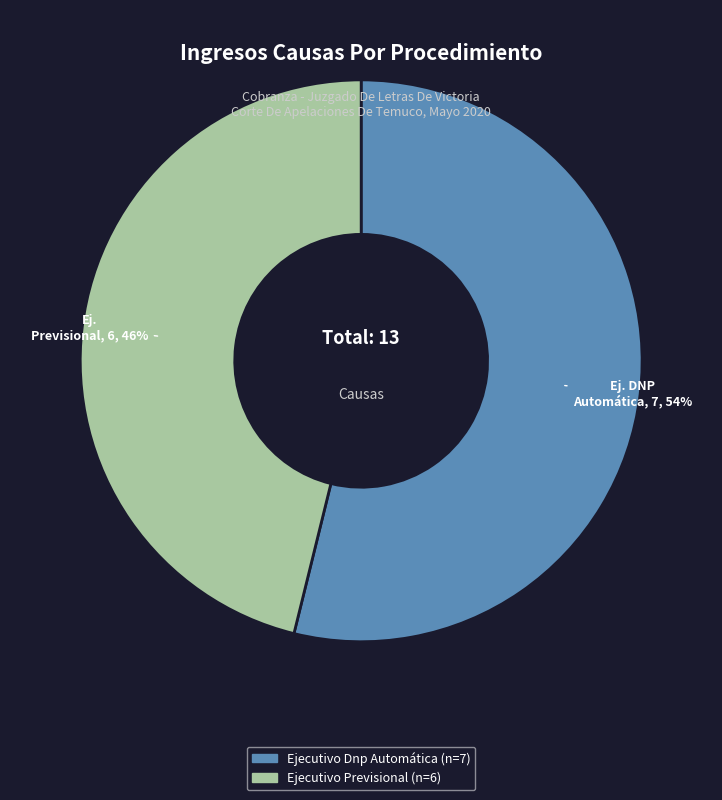

To the nearest percent, what is the combined percentage of Ejecutivo Dnp Automática and Ejecutivo Previsional?

100%